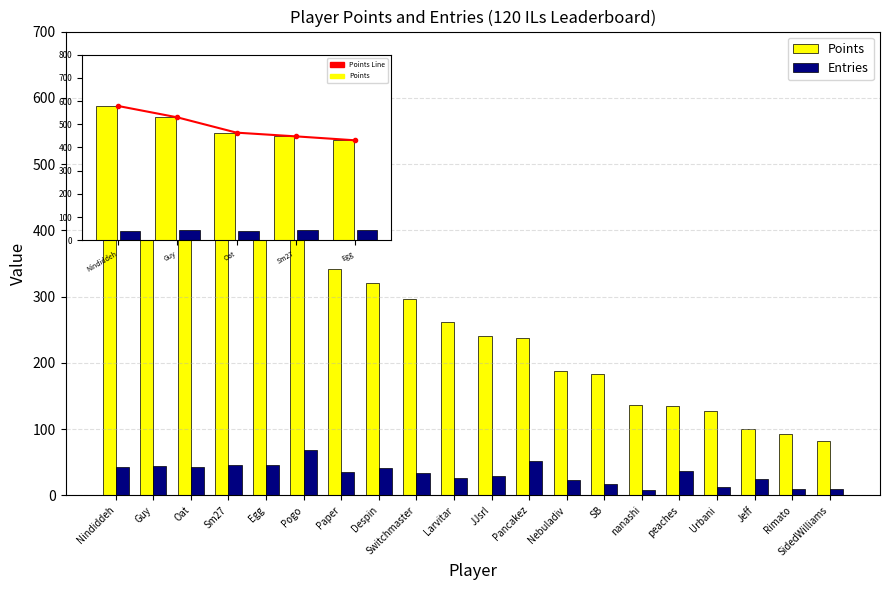

How many data points in Points are less than 261?

10